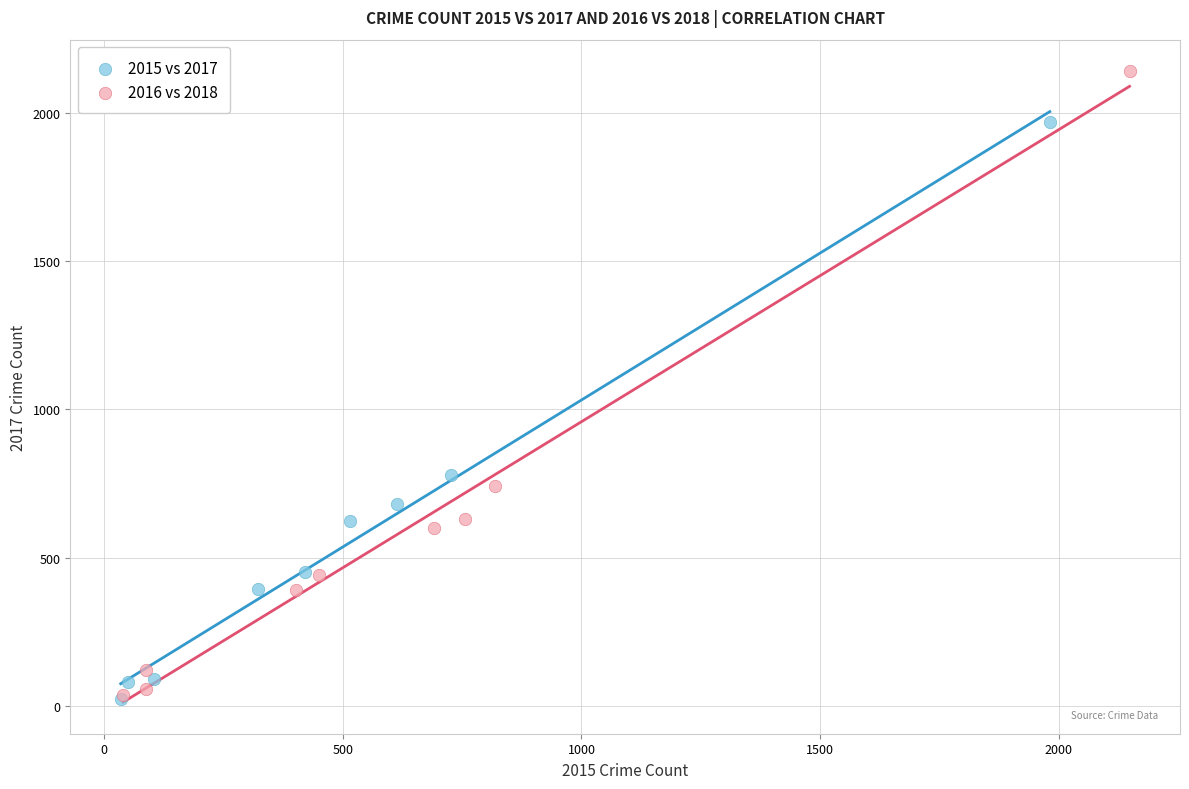

Which series contains the highest Y value?

2016 vs 2018